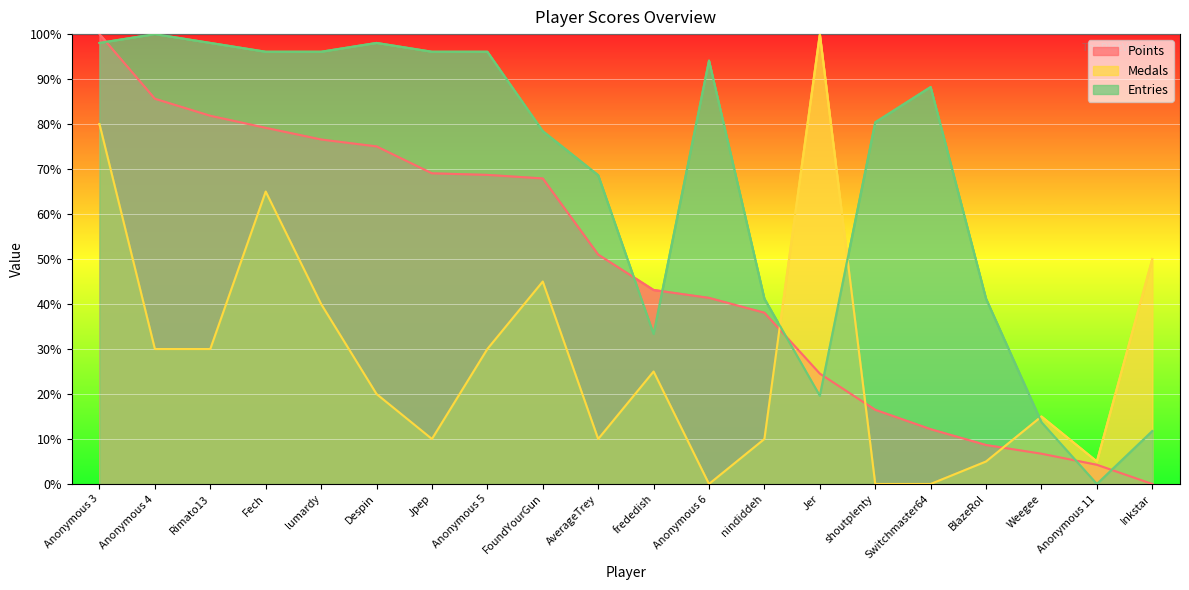

How many series are shown in this chart?

3